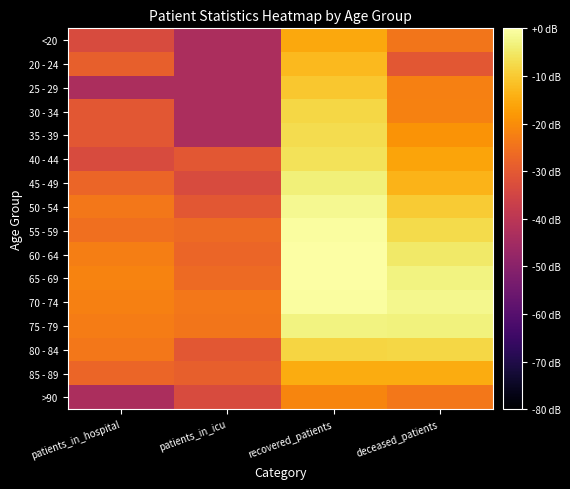

Which has a higher value, patients_in_hospital or patients_in_icu?

patients_in_hospital